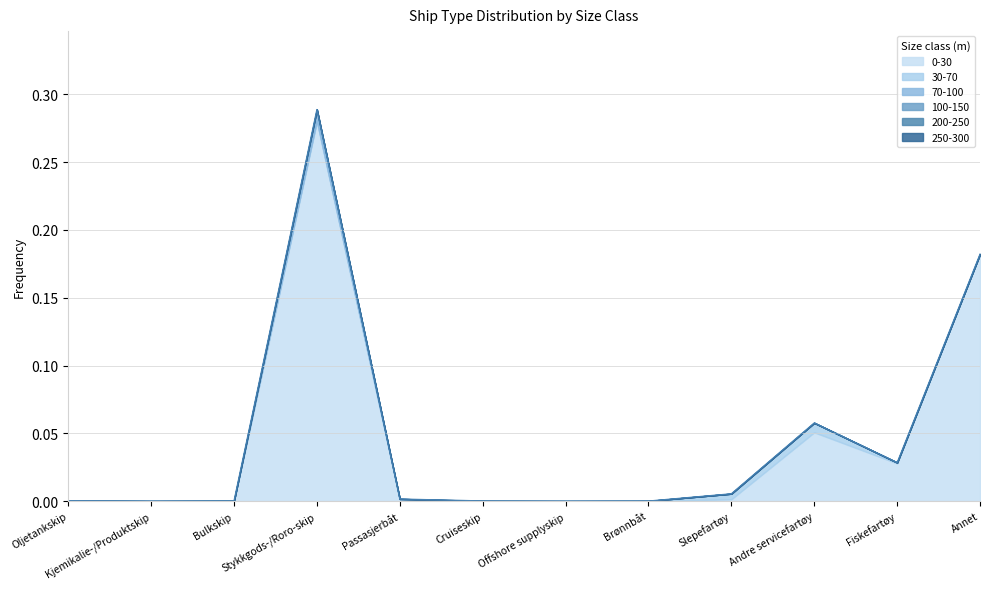

Is the value of 0-30 at Slepefartøy greater than the value of 30-70 at Kjemikalie-/Produktskip?

Yes